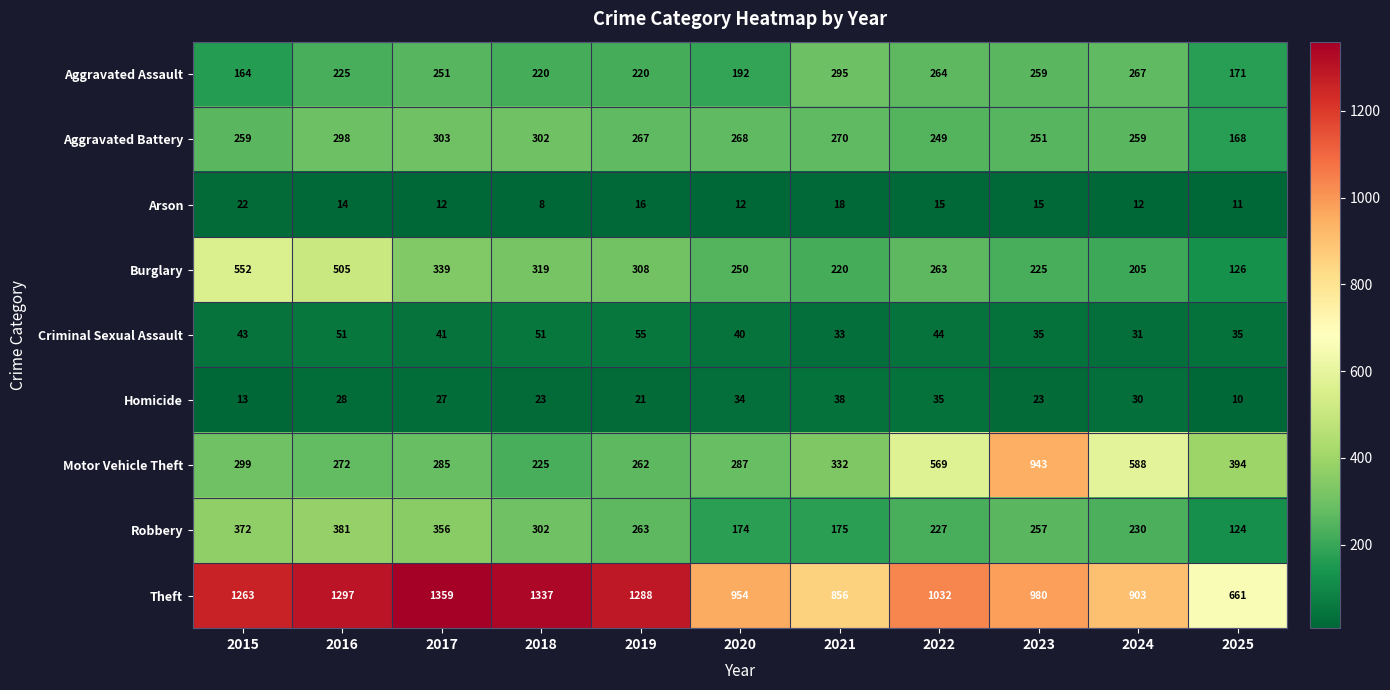

How many categories are shown in the chart?

11